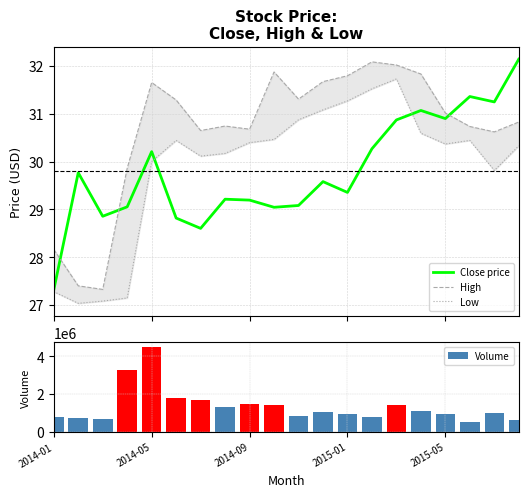

How many values in the Volume series exceed 1047921?

9